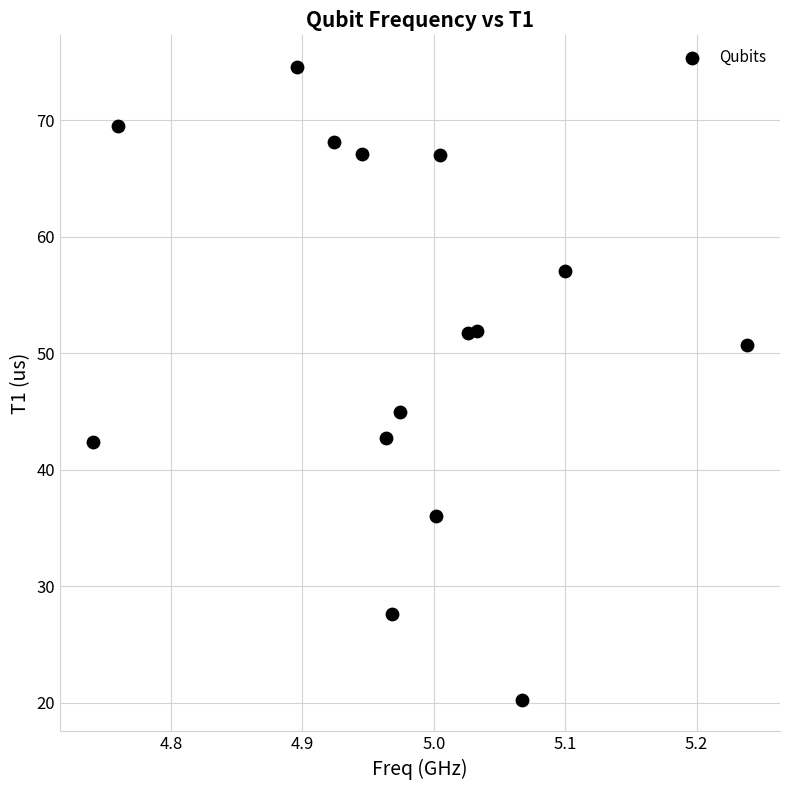

What Y value in the scatter plot is closest to 47?

45.0